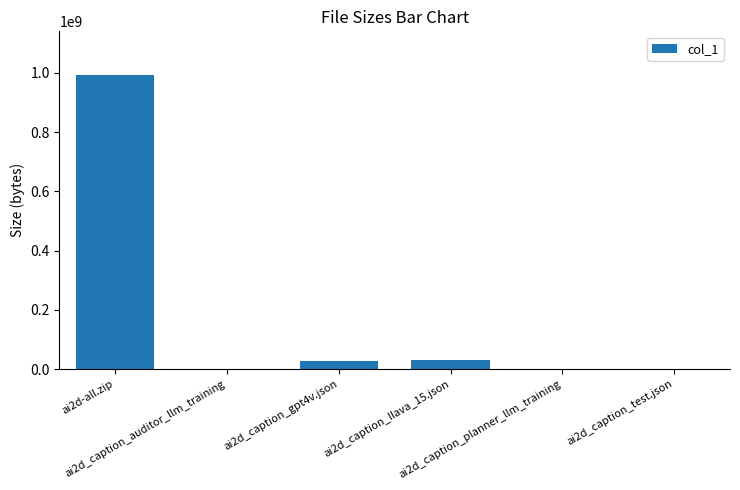

What is the sum of all values?

1050350787